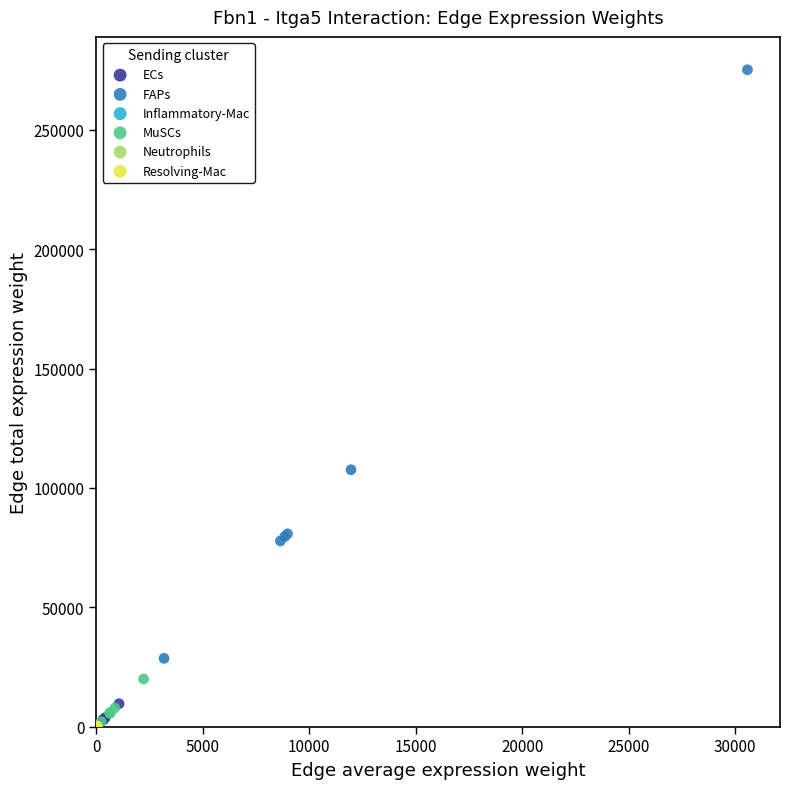

What are all the series names shown in the legend?

ECs, FAPs, Inflammatory-Mac, MuSCs, Neutrophils, Resolving-Mac